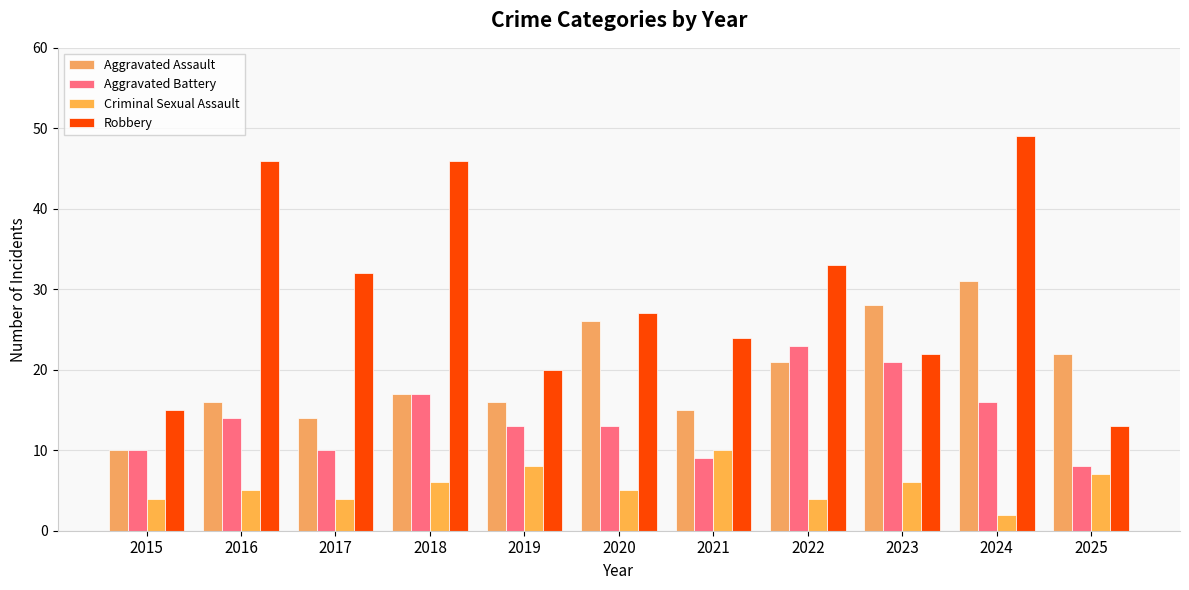

What is the minimum value shown in the chart?

2